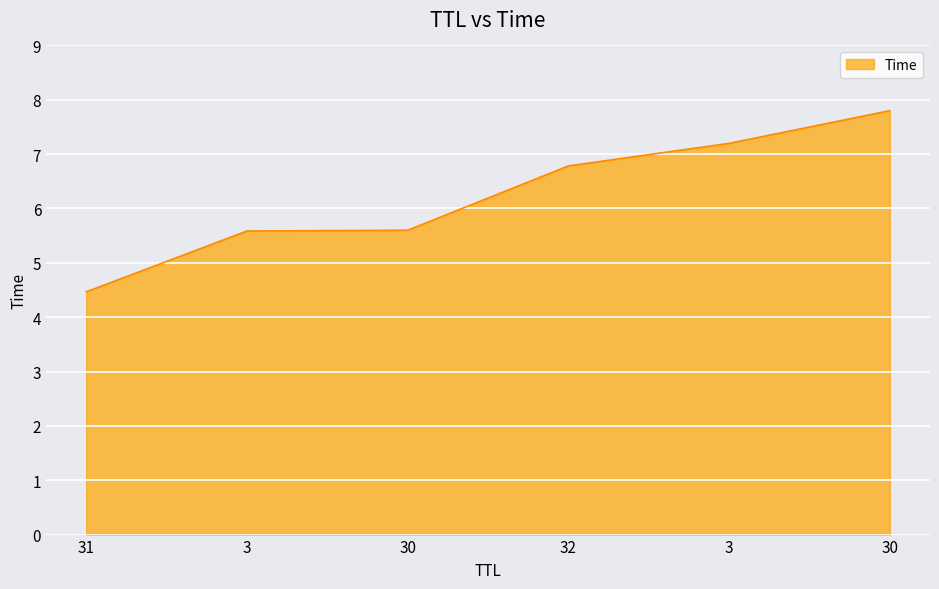

Does the chart have visible grid lines?

Yes